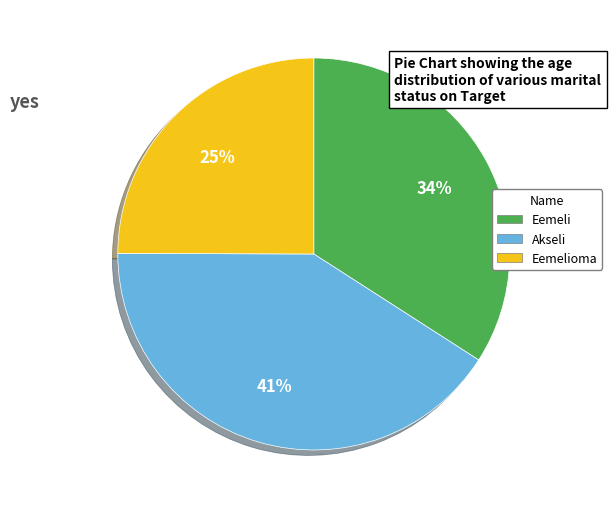

To the nearest percent, what is the average slice percentage?

33%